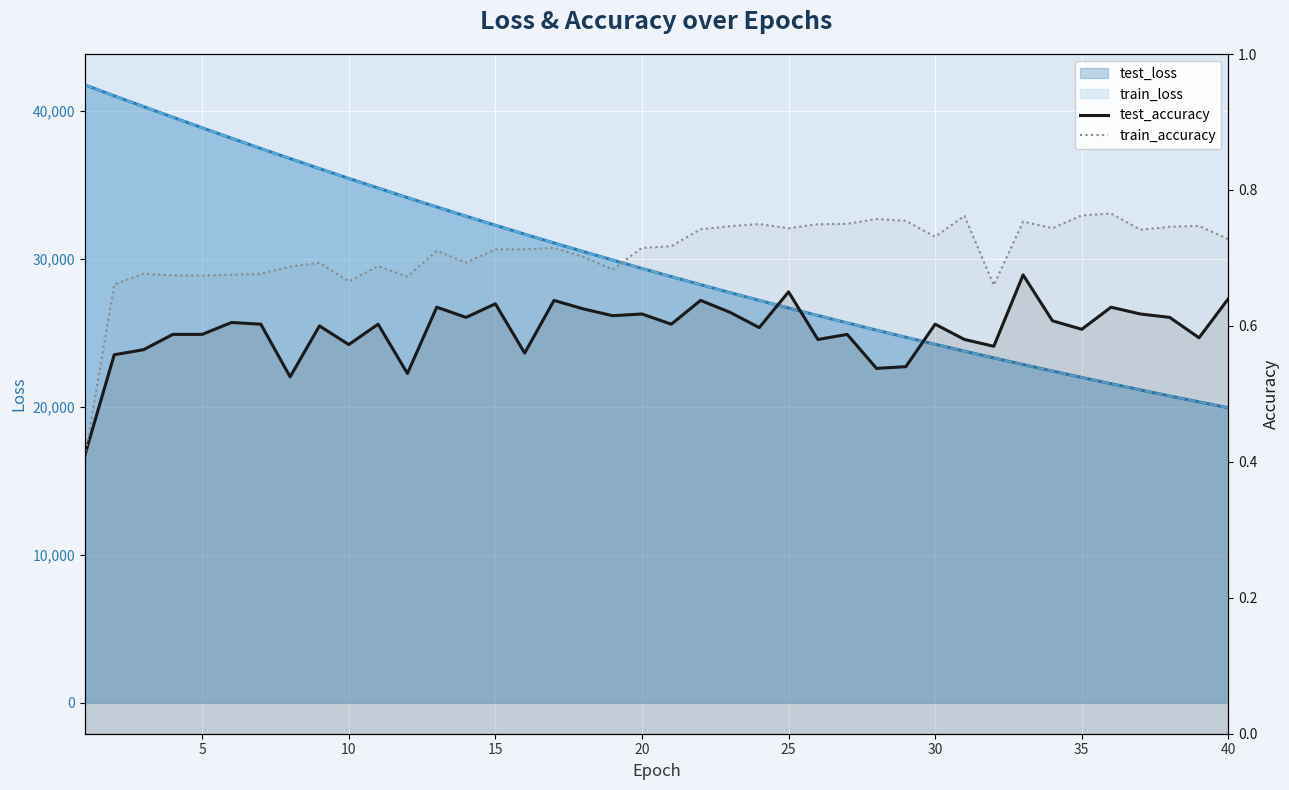

Which category has the highest value in the train_accuracy series?

35